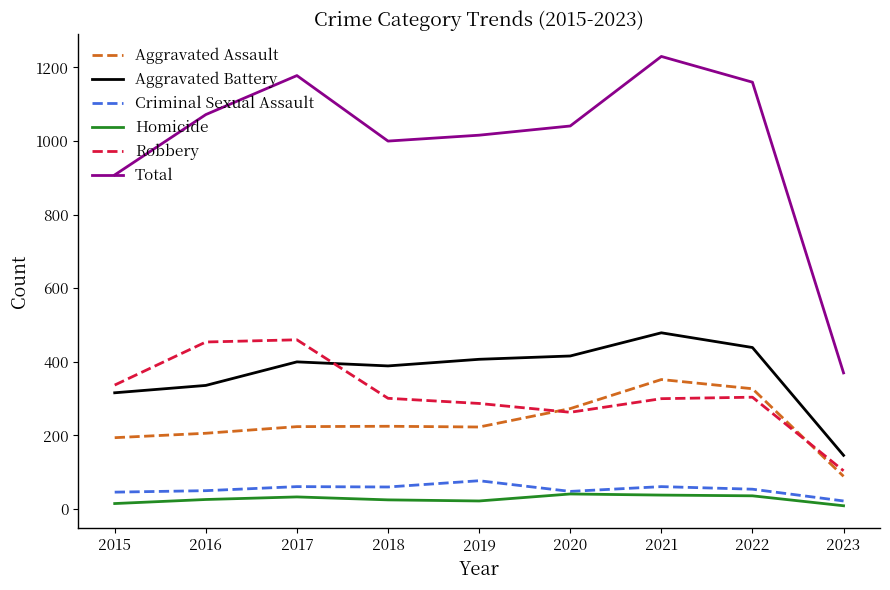

Rank the series by their maximum value, from lowest to highest.

Homicide, Criminal Sexual Assault, Aggravated Assault, Robbery, Aggravated Battery, Total